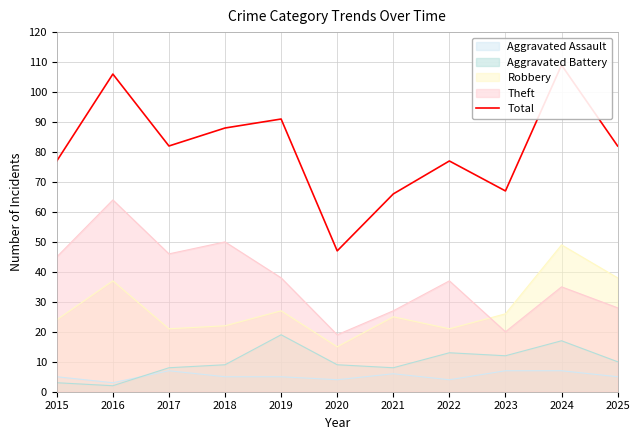

What is the sum of the values at 2017 and 2020?

129